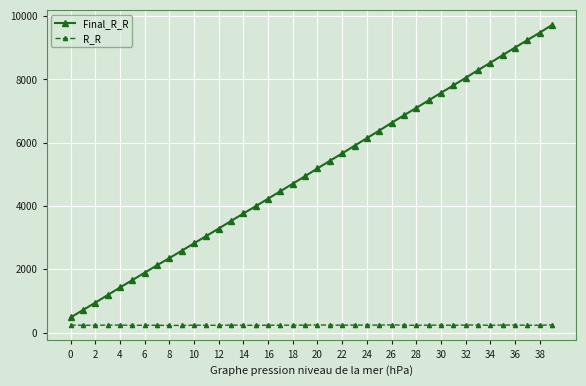

Which series has the largest range (max minus min)?

Final_R_R